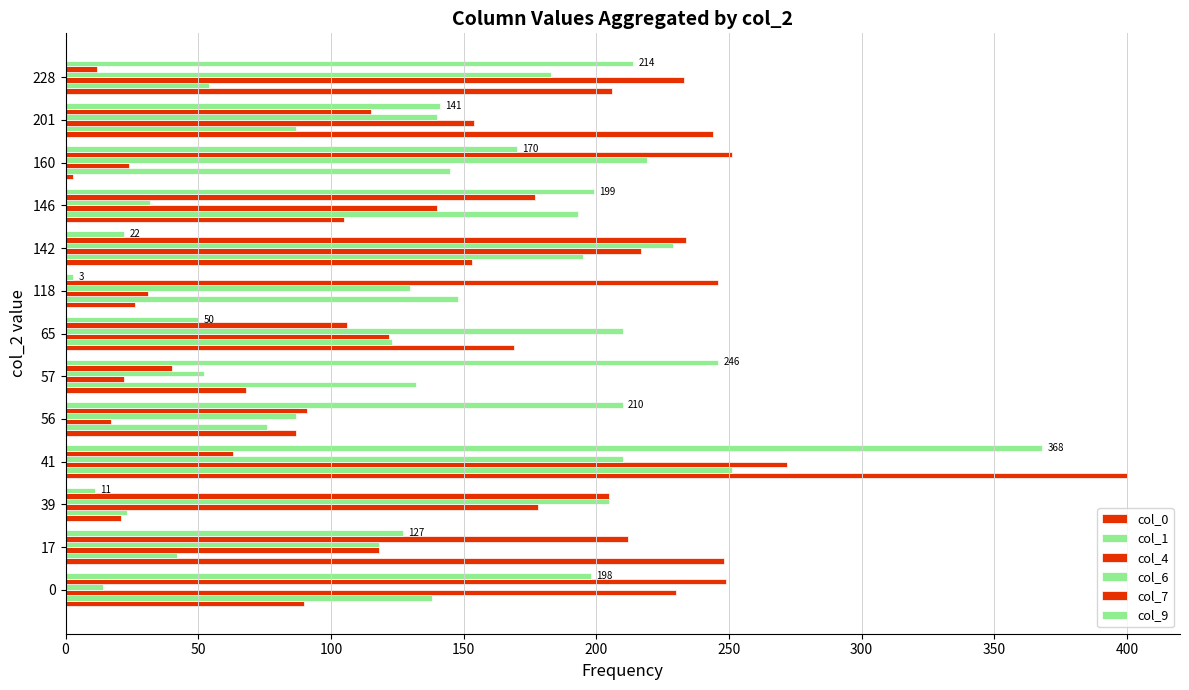

Count the number of categories in the chart.

13